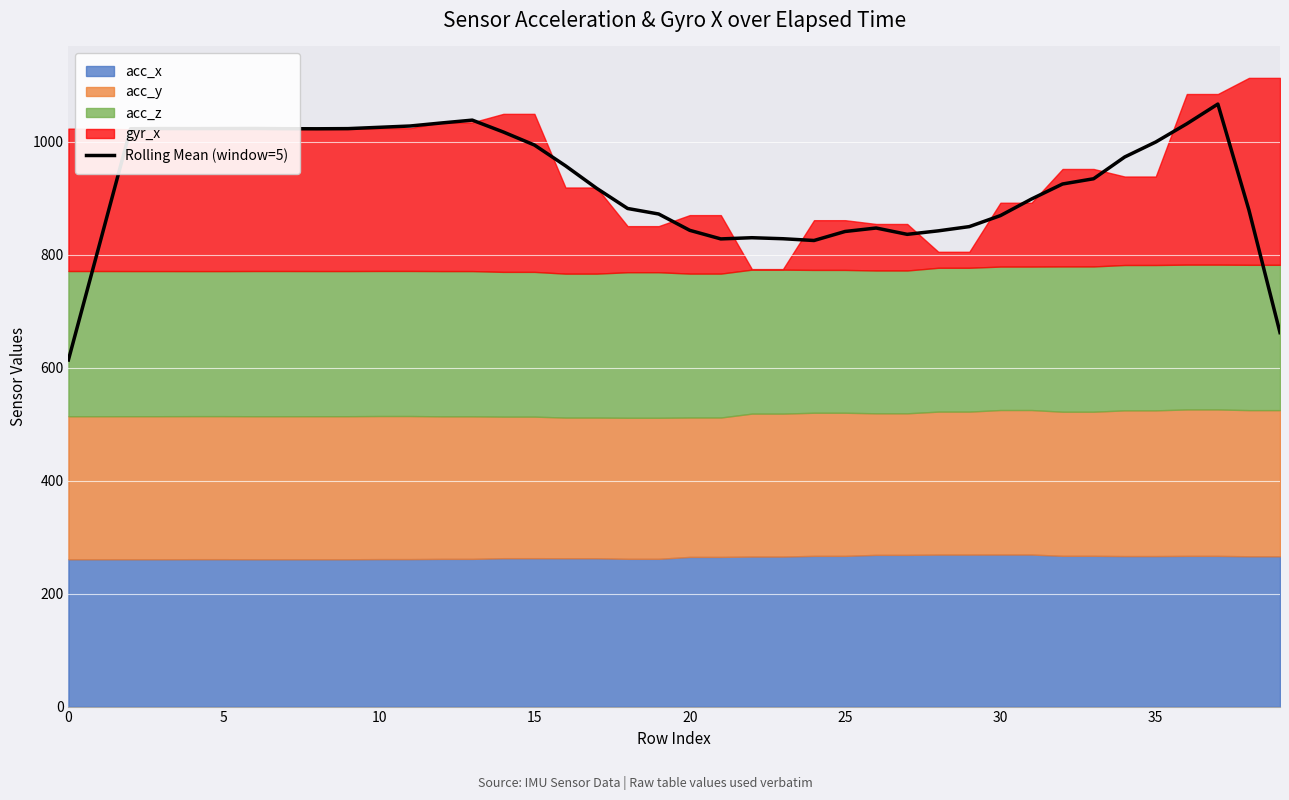

What is the highest value of the Rolling Mean (window=5) series?

1066.6